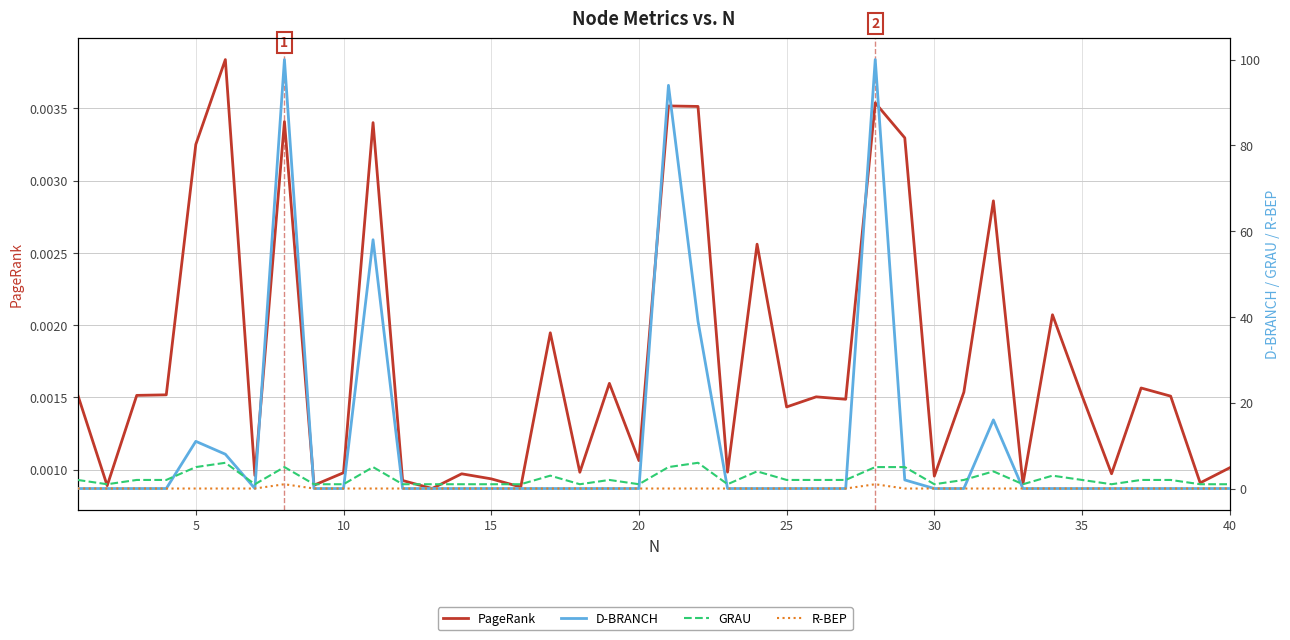

Is this an area chart (filled region under the line)?

No